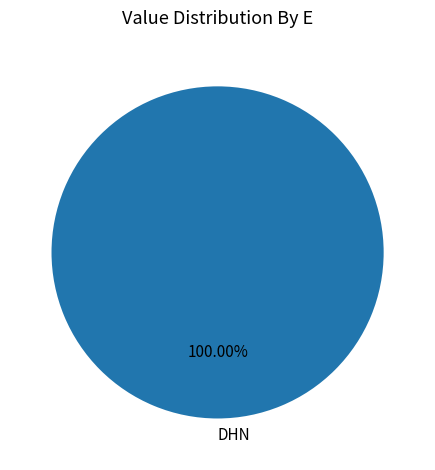

How many segments does this pie chart have?

1